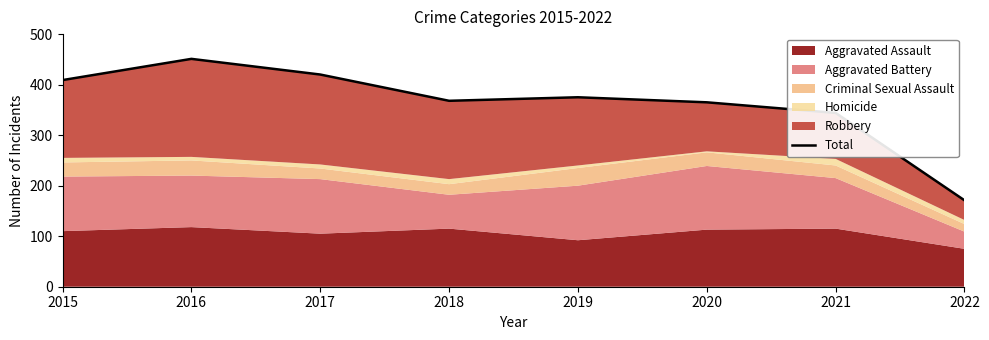

Reading left to right, list all the values displayed in this chart.

409	451	420	368	375	365	344	171